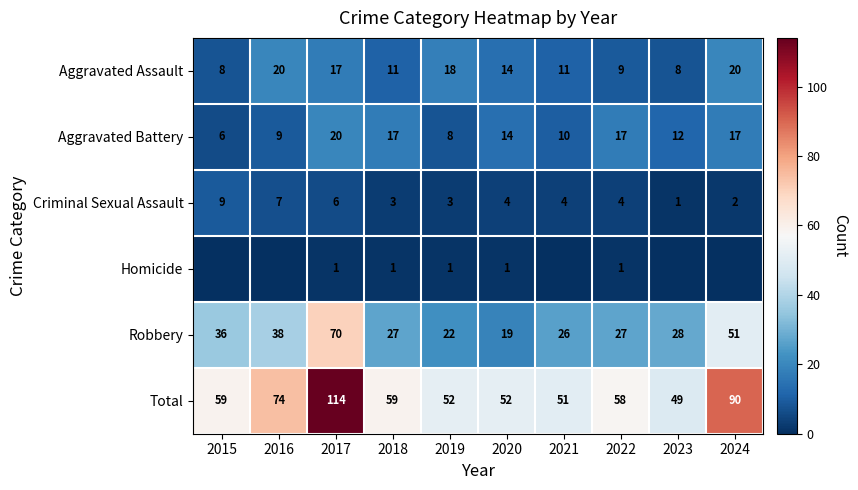

Between 2023 and 2017, which is larger?

2017